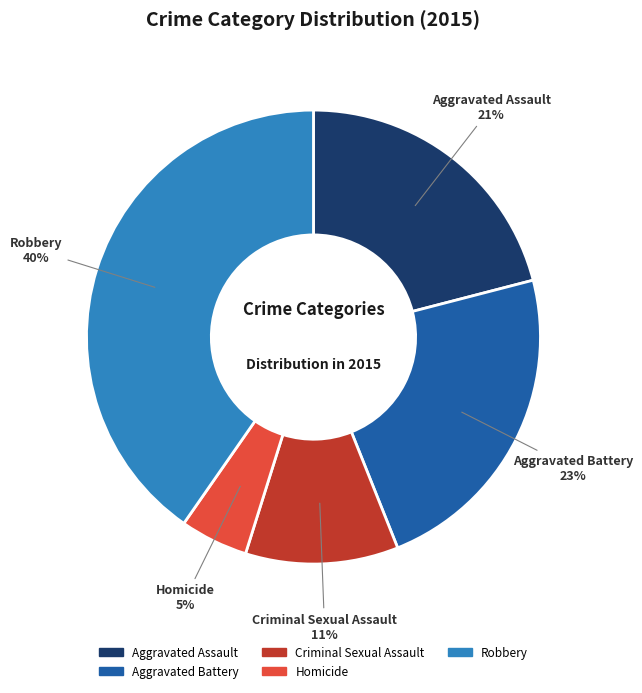

How many slices are in this pie chart?

5